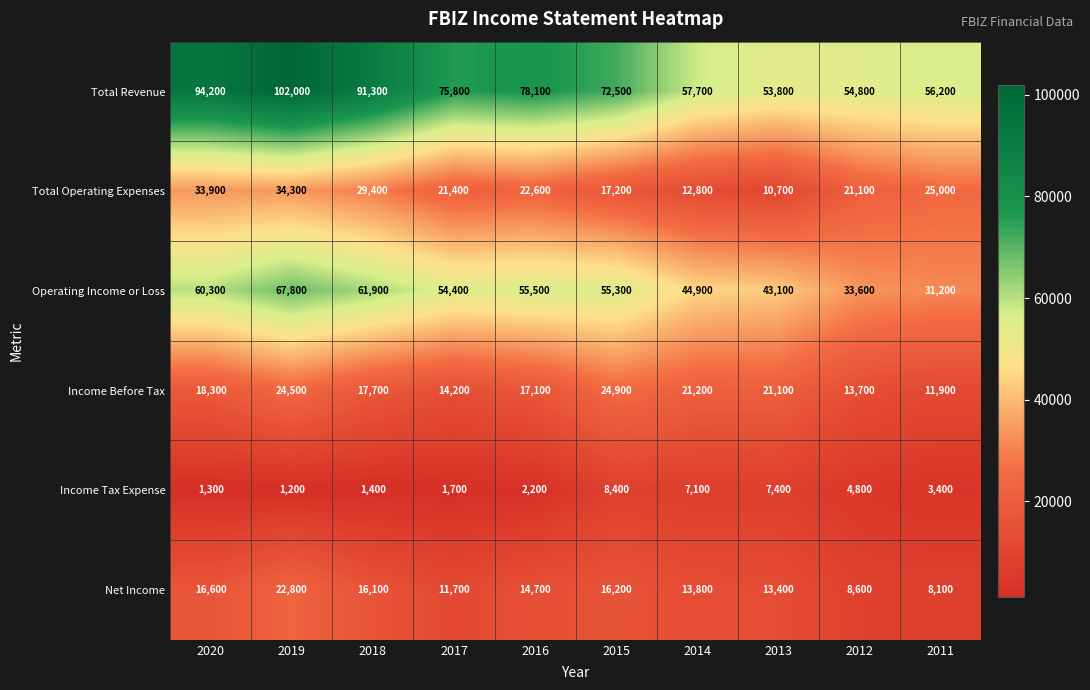

How many values in the Total Operating Expenses series are below 22600?

5